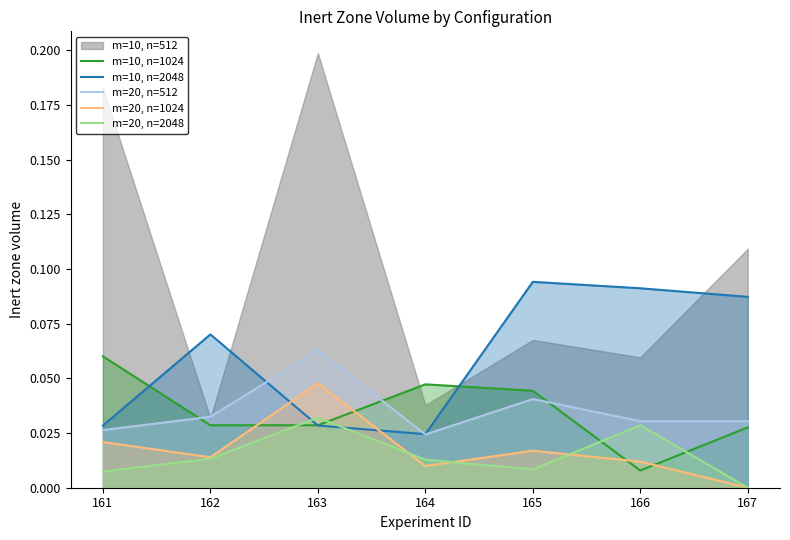

Count the m=10, n=1024 values in the range 0 to 1.

7